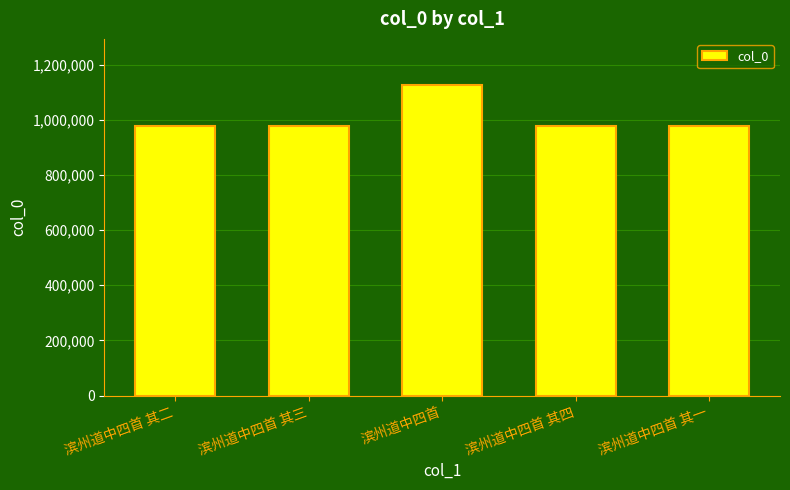

What is the approximate value at 滨州道中四首 其三?

979643